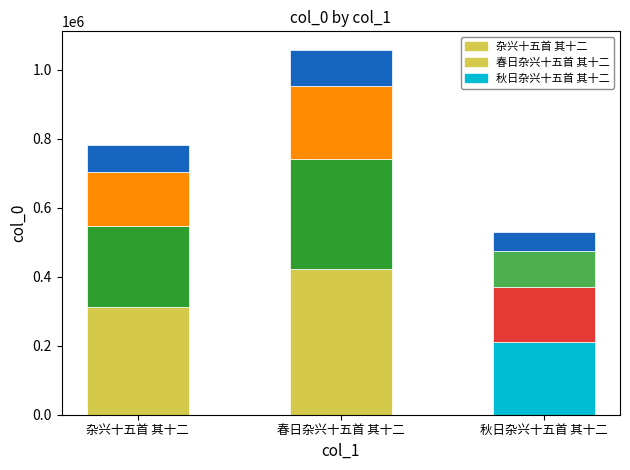

List the labels in order of value, smallest first.

秋日杂兴十五首 其十二, 杂兴十五首 其十二, 春日杂兴十五首 其十二